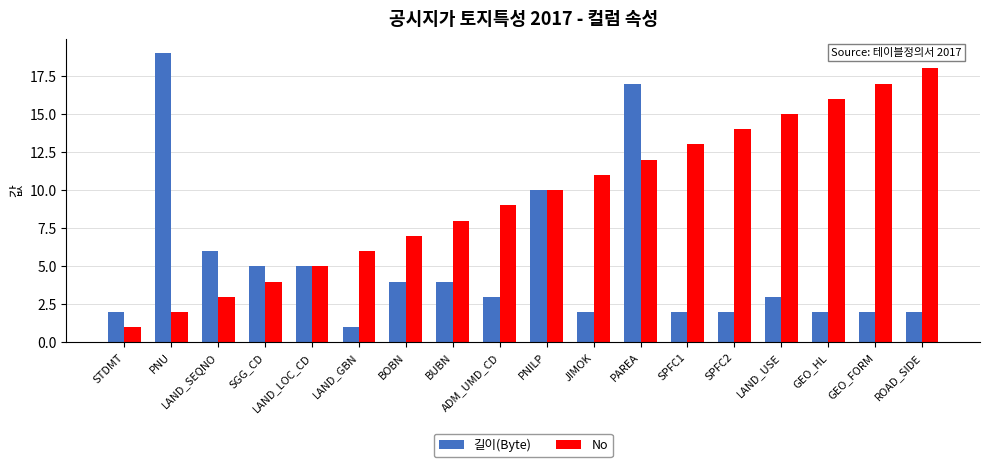

Rank the series by their average value, from highest to lowest.

No, 길이(Byte)